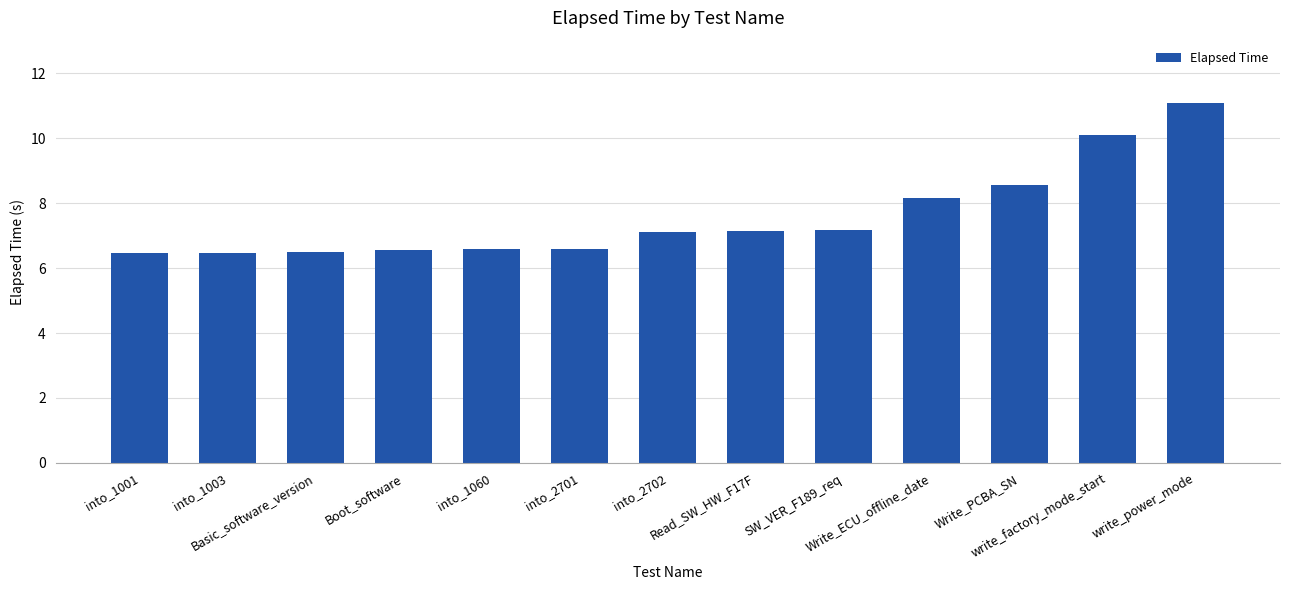

How many bars are there in total?

13